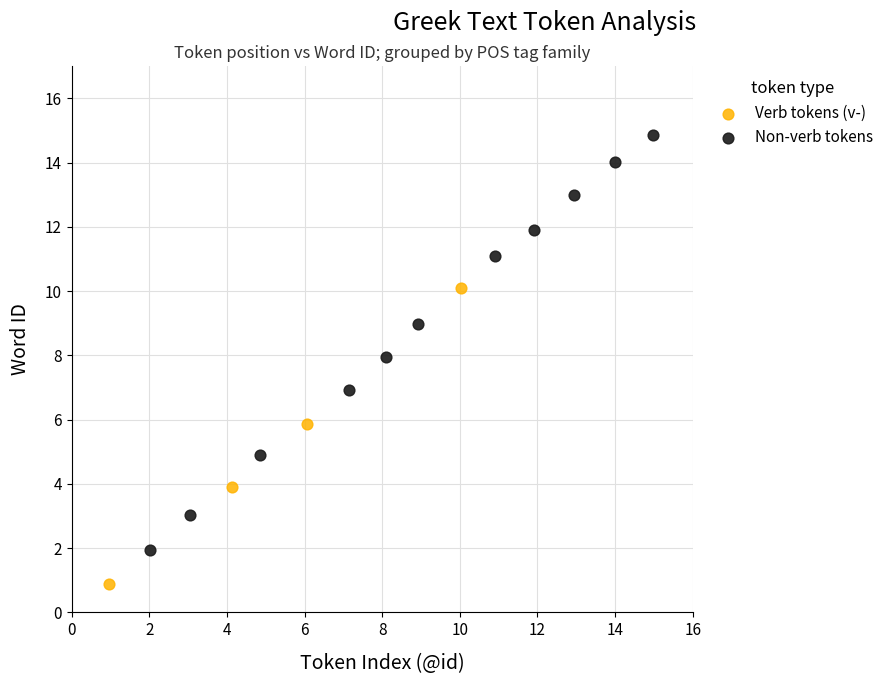

Which series reaches the minimum Y coordinate?

Verb tokens (v-)